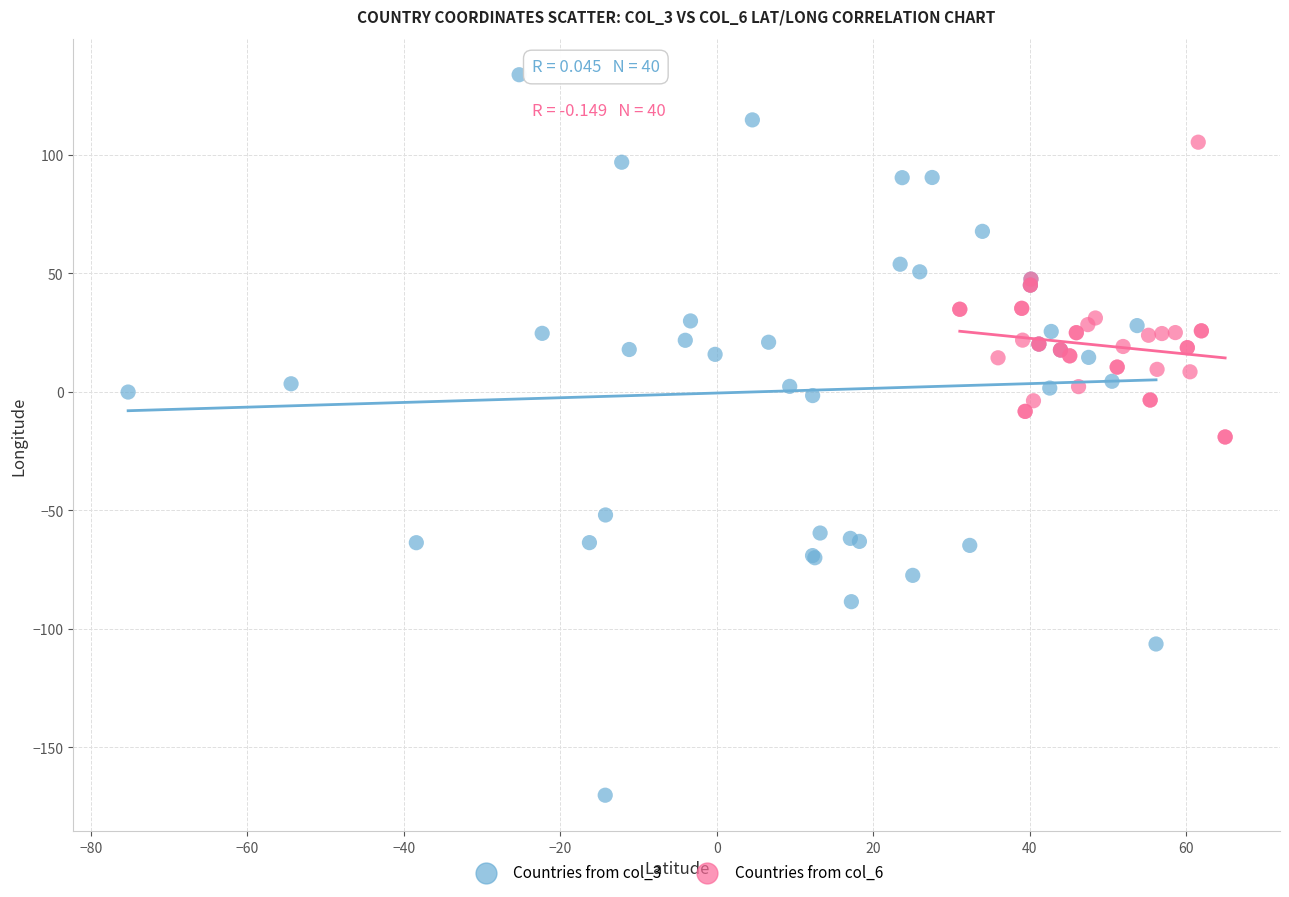

Which series reaches the minimum Y coordinate?

Countries from col_3